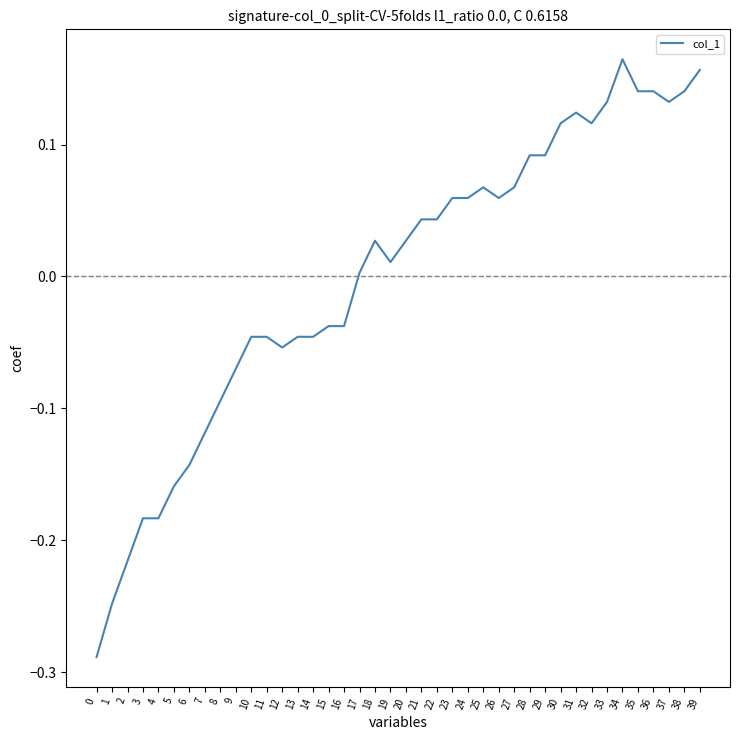

How many positive values are there?

23